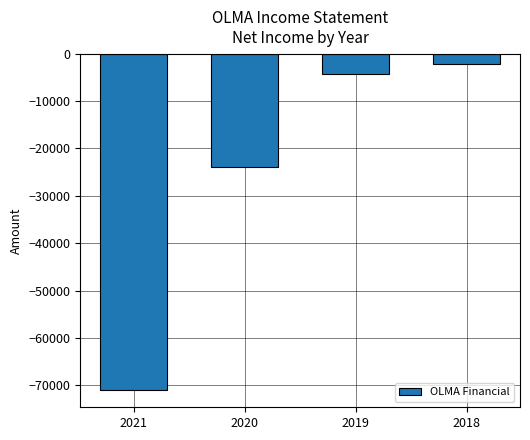

Rank the categories by value from highest to lowest.

2018, 2019, 2020, 2021